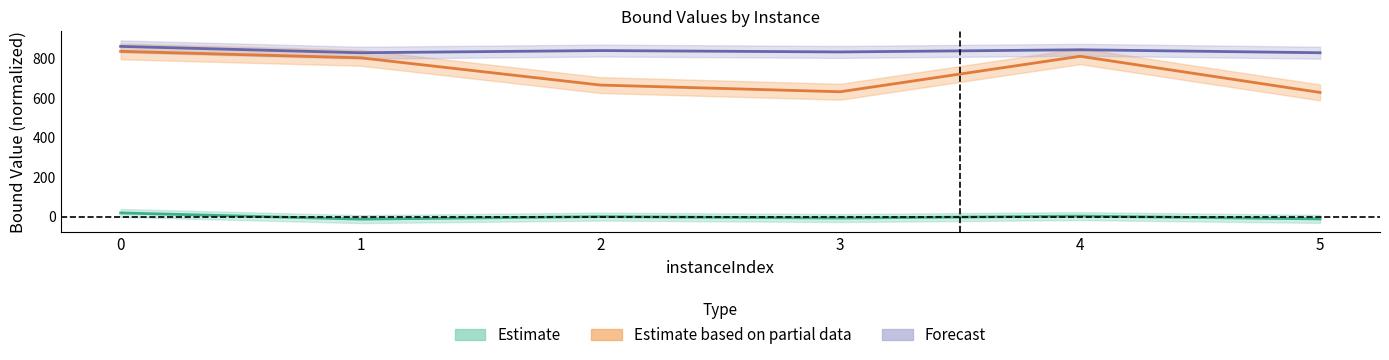

What is the difference between the second highest and minimum values in the Estimate based on partial data series?

182.4